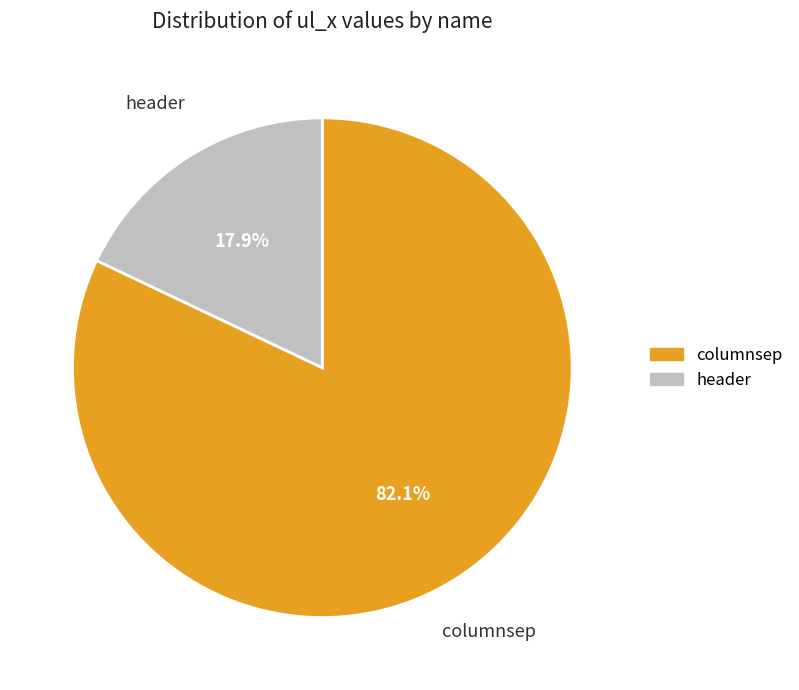

How many slices are in this pie chart?

2